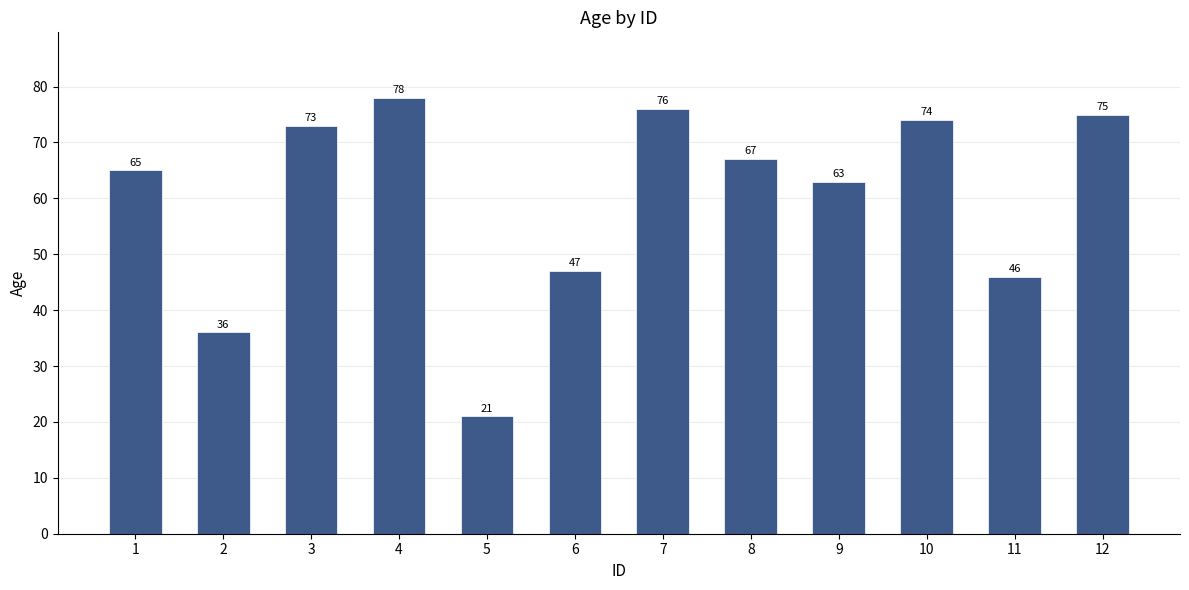

The value at 4 is 44. True or false?

False